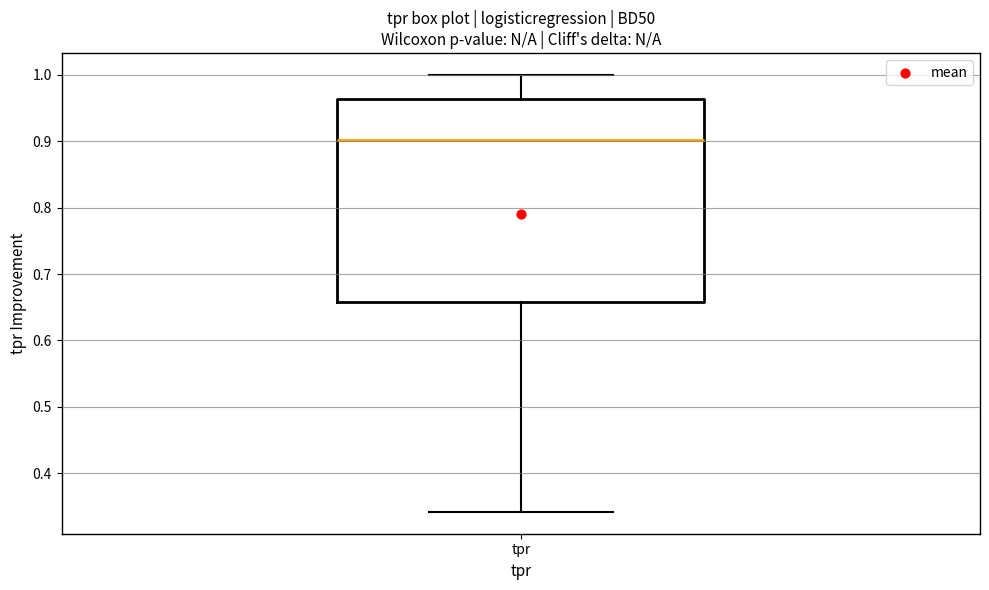

Where is the upper edge of the box for tpr on the y-axis? The values are not printed on the chart, so give them approximately, as read against the axis.

0.96